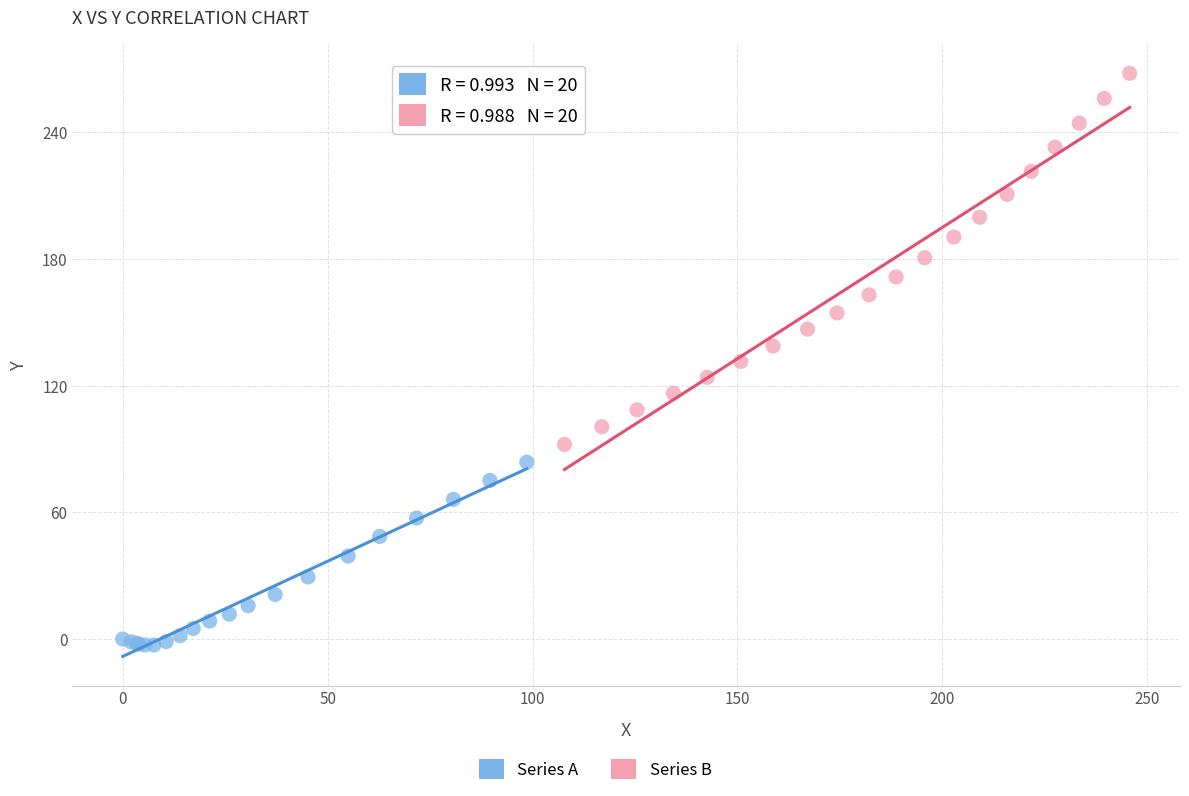

Which series contains the lowest Y value?

Series A